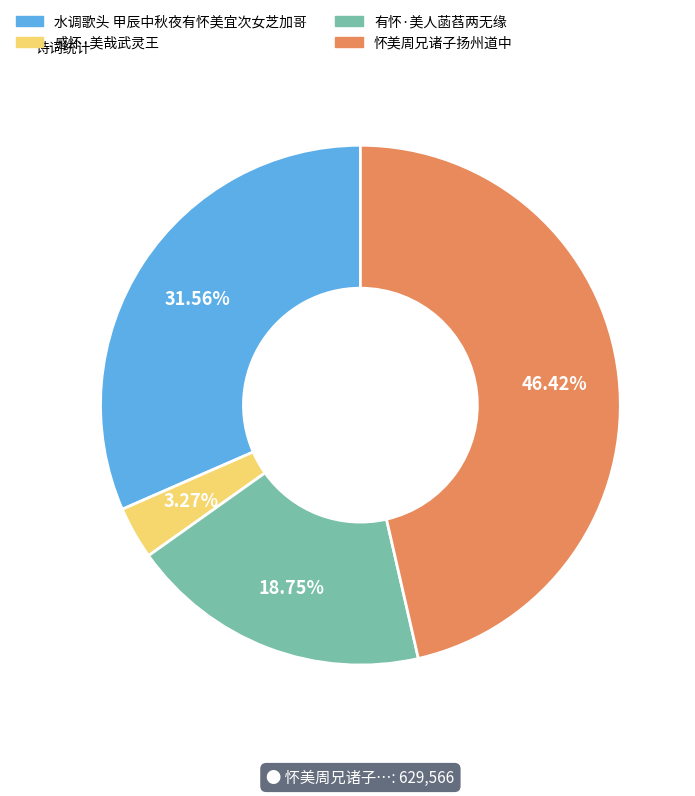

Which has a higher value, 水调歌头 甲辰中秋夜有怀美宜次女芝加哥 or 怀美周兄诸子扬州道中?

怀美周兄诸子扬州道中